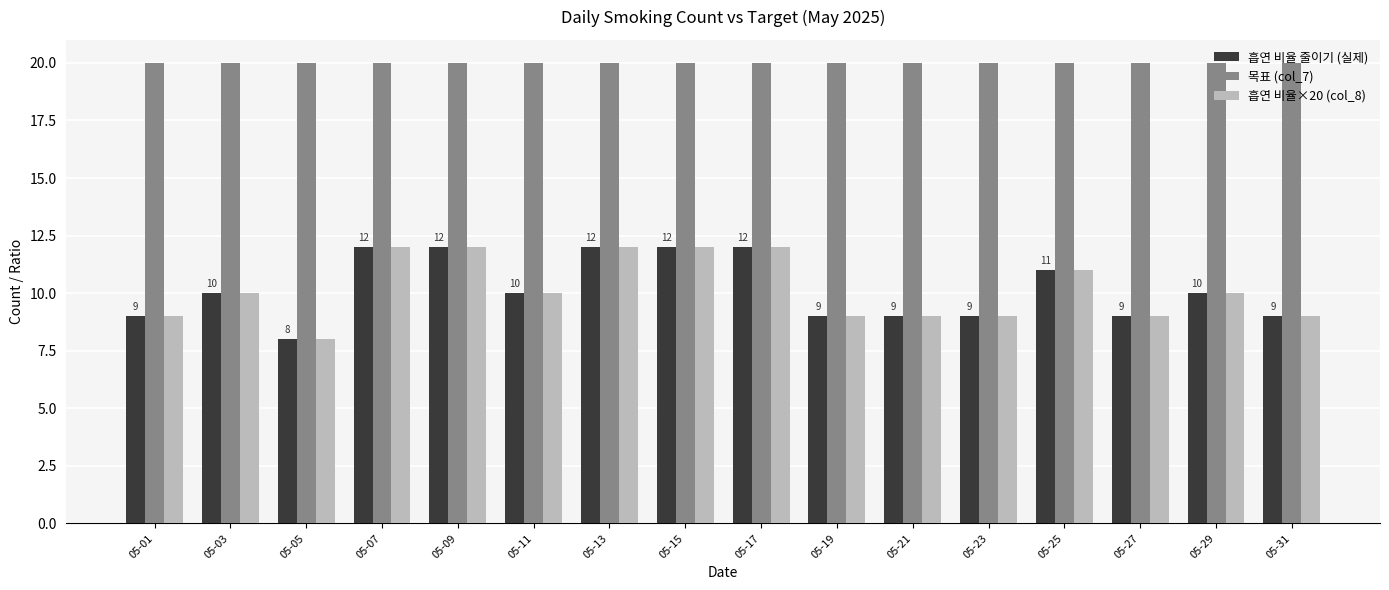

At which label does 흡연 비율 줄이기 (실제) reach its minimum?

05-05